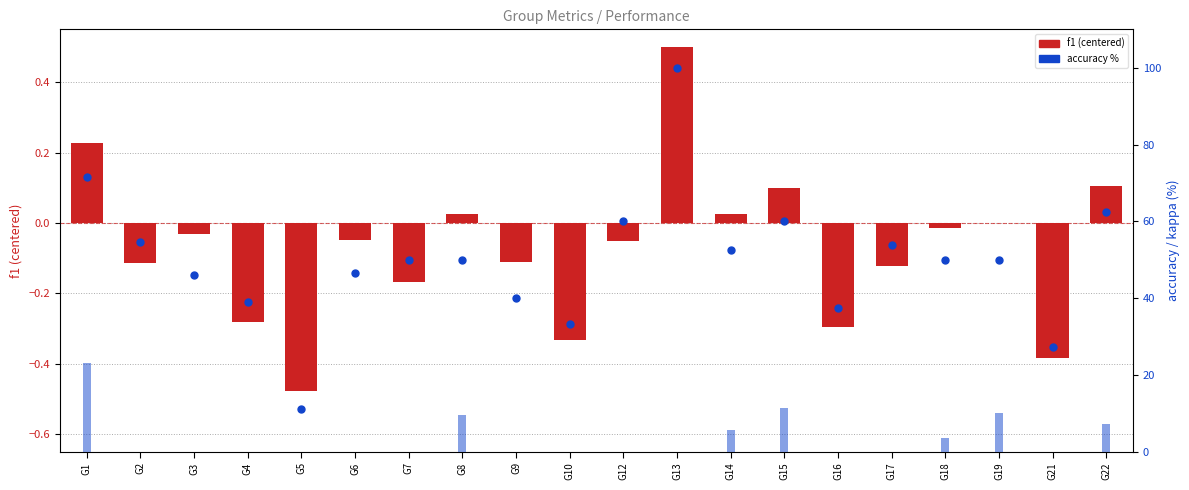

Which series contains the highest Y value?

accuracy %